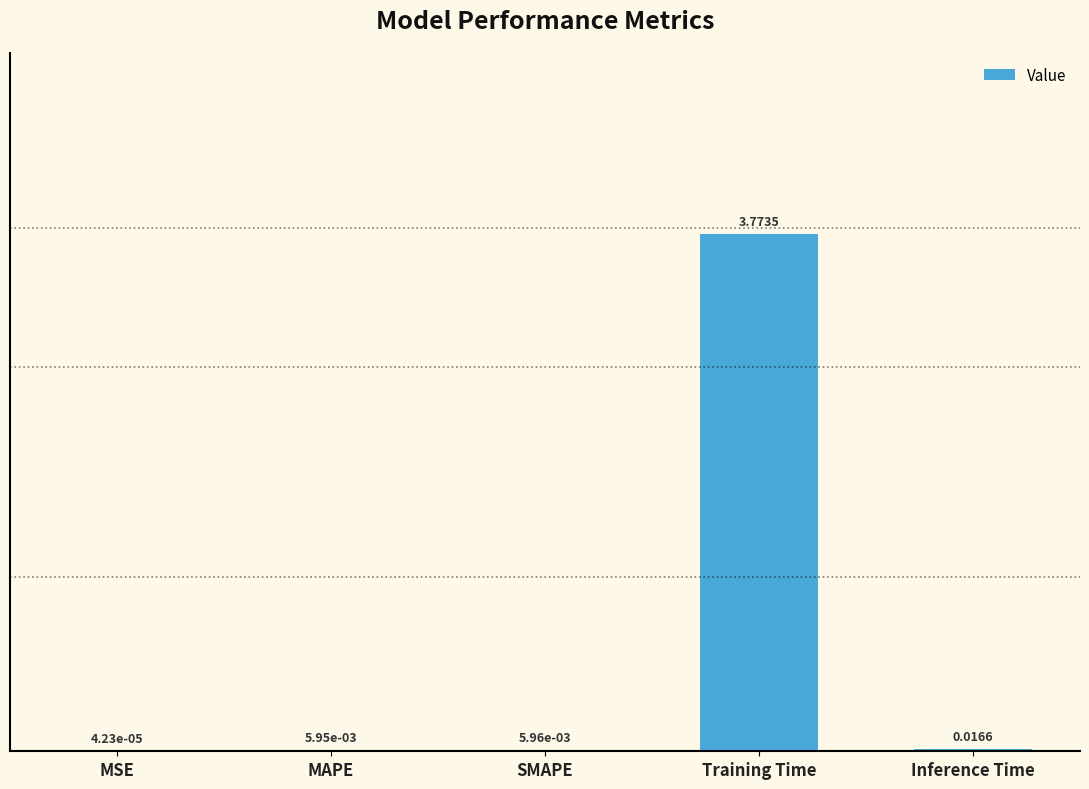

Which category has the highest value across all series?

Training Time